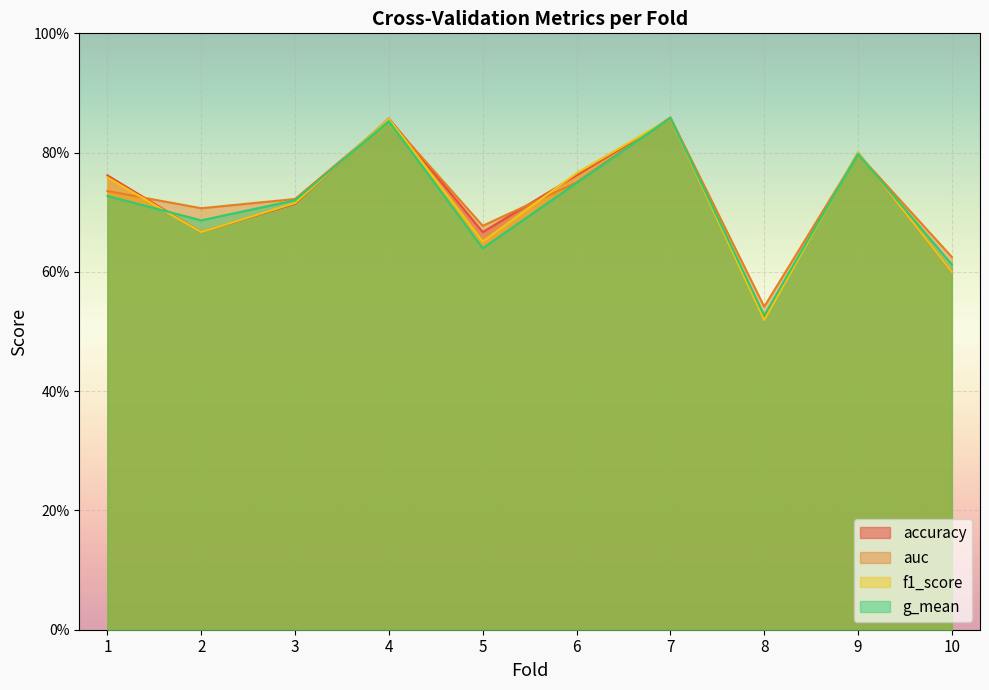

What is the difference between the second highest and minimum values in the f1_score series?

0.3